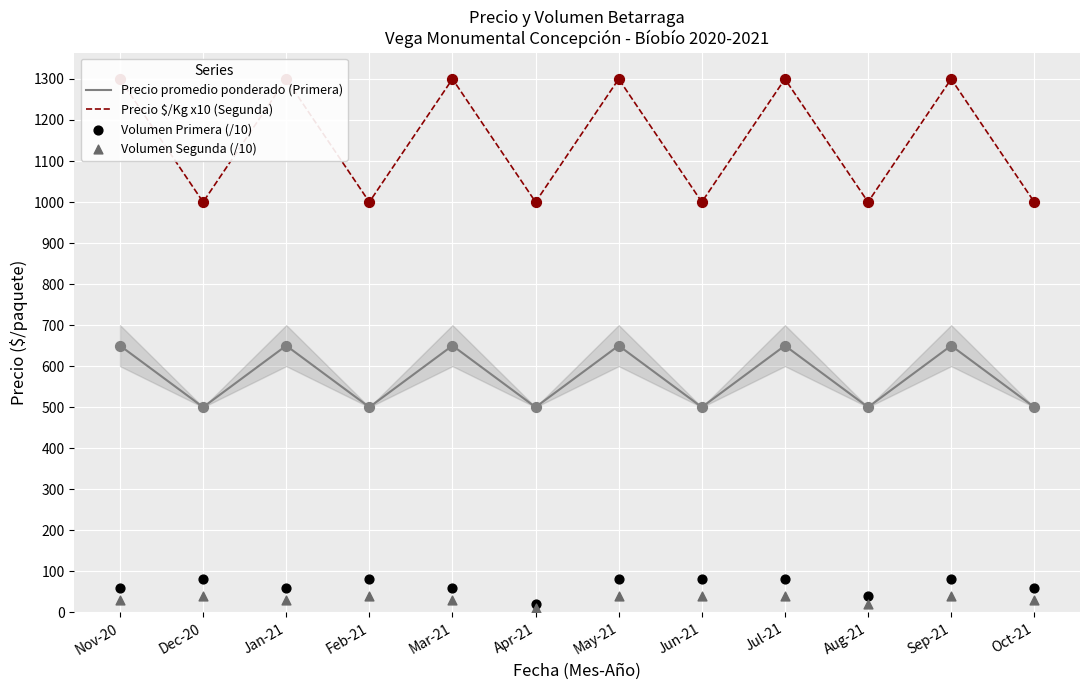

At how many categories does at least one series exceed 397?

12